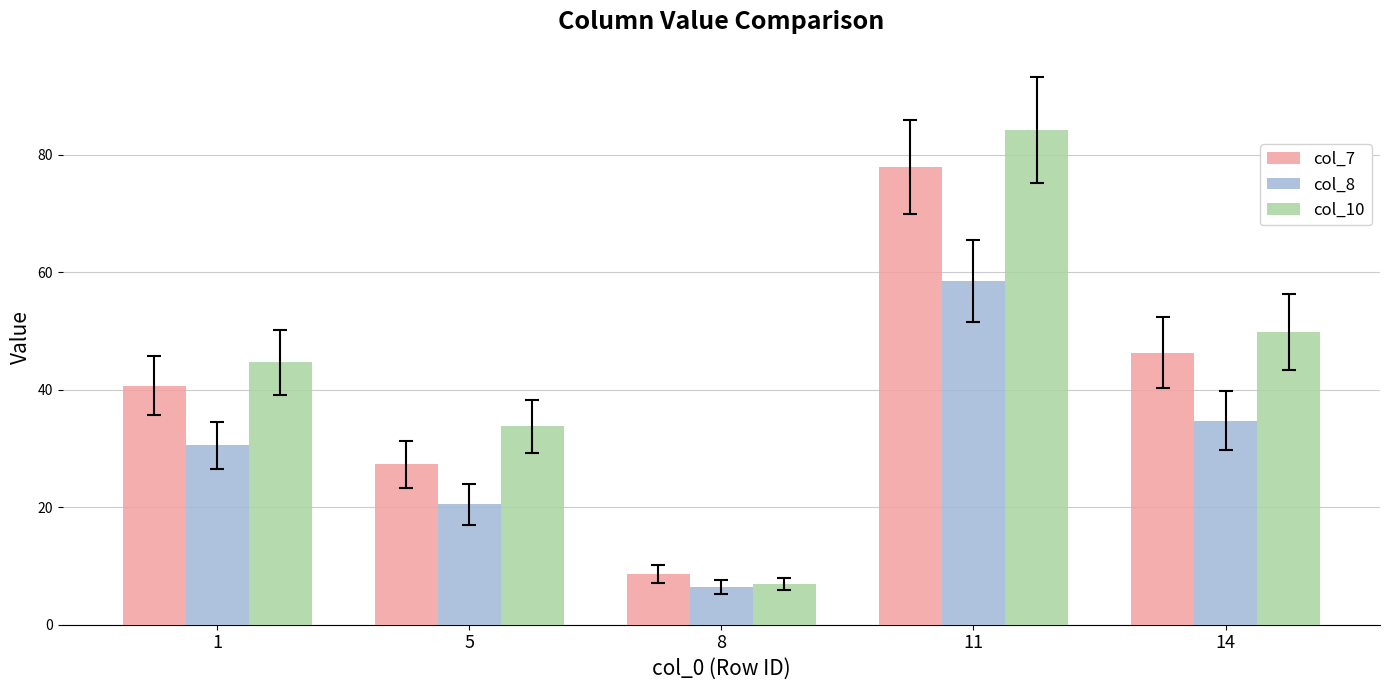

Reading left to right, what are all the values shown in this chart?

col_7: 40.7	27.3	8.6	77.9	46.3
col_8: 30.5	20.5	6.5	58.4	34.7
col_10: 44.7	33.8	7.0	84.2	49.8